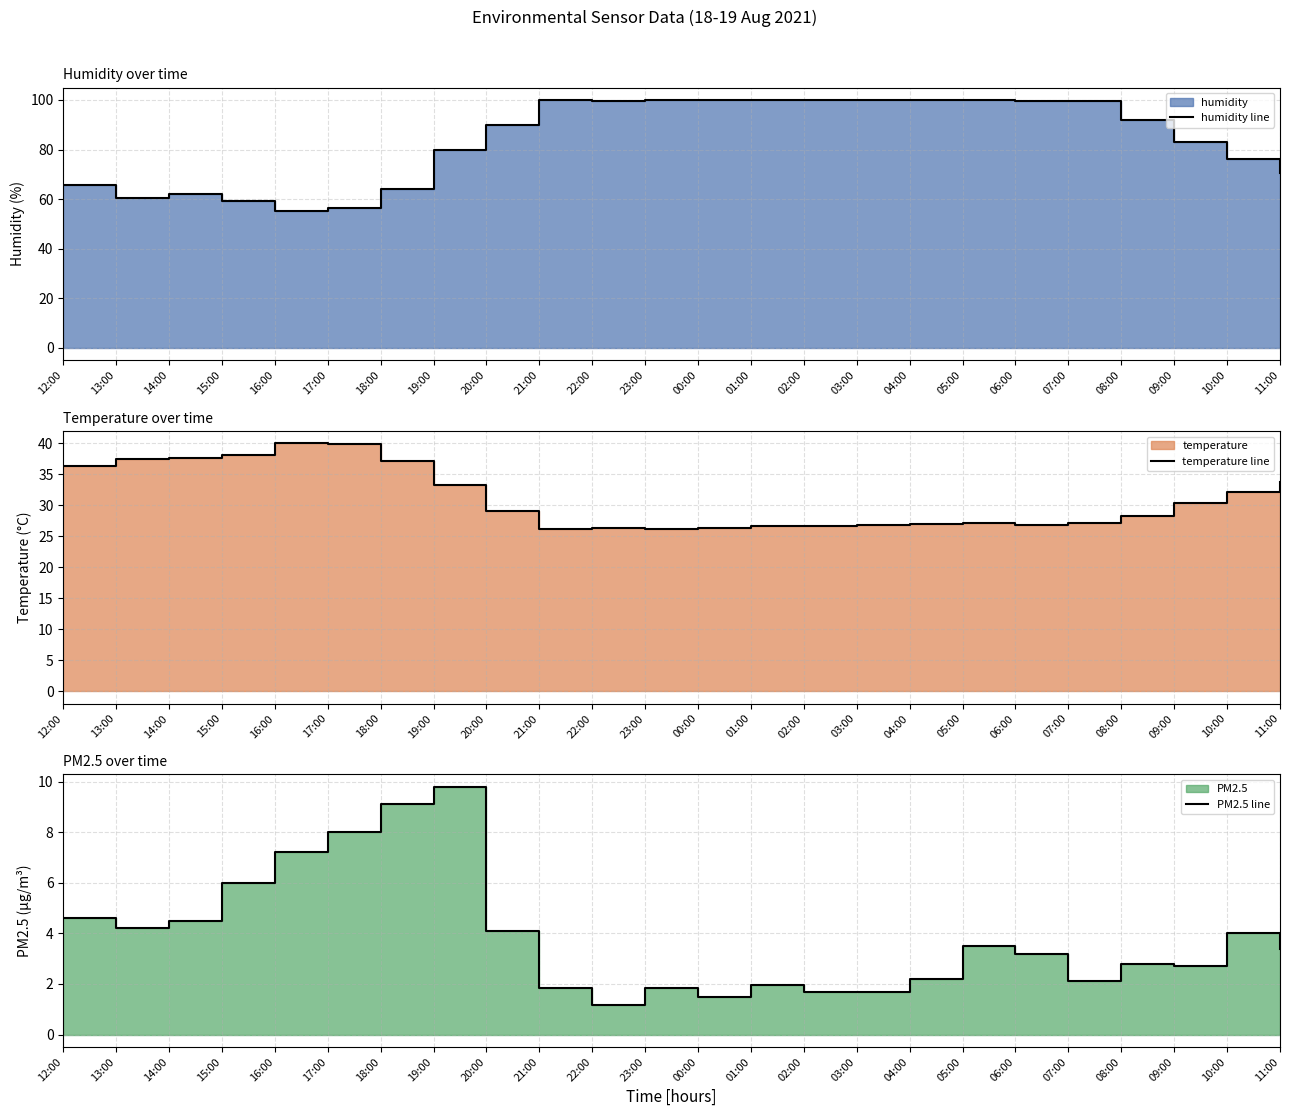

How many data points in temperature line are above 29?

12